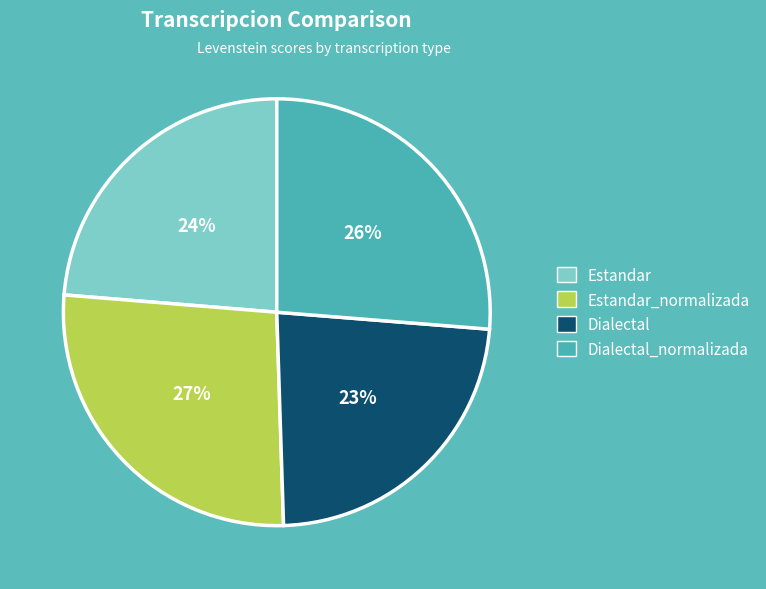

To the nearest percent, what is the average slice percentage?

25%